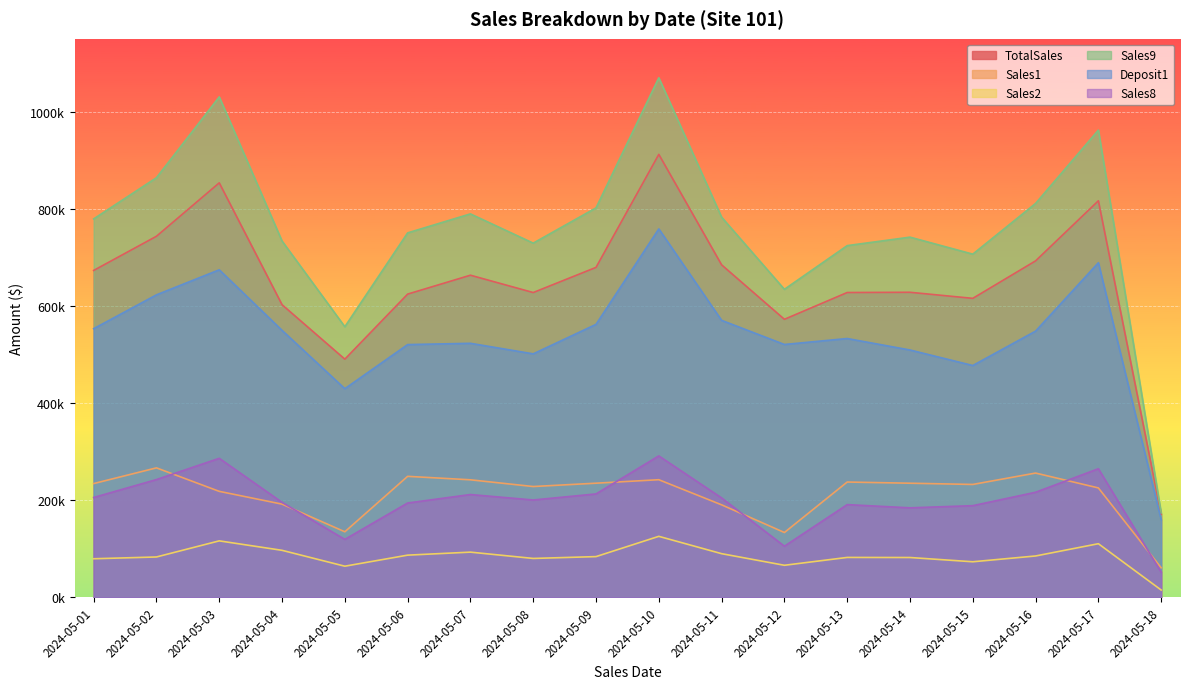

True or false: Sales1 and TotalSales intersect in this chart.

False